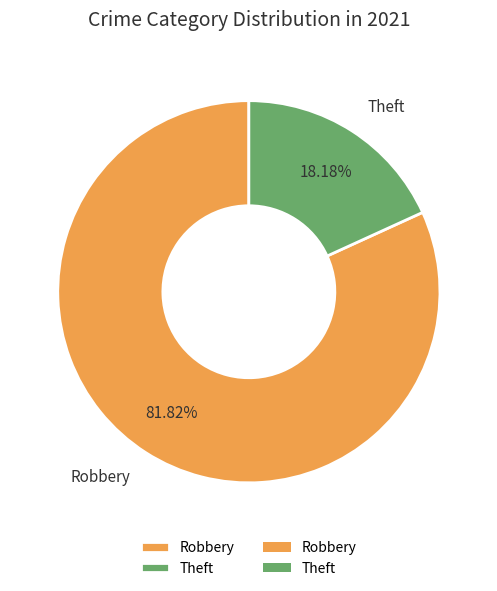

Is the sum of Theft and Robbery greater than half?

Yes